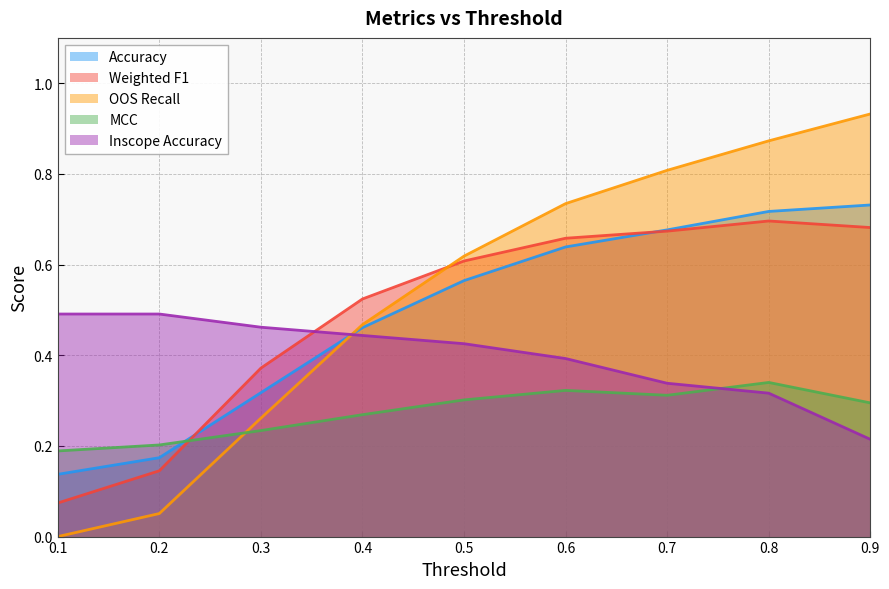

At which label does Inscope Accuracy reach its minimum?

0.9